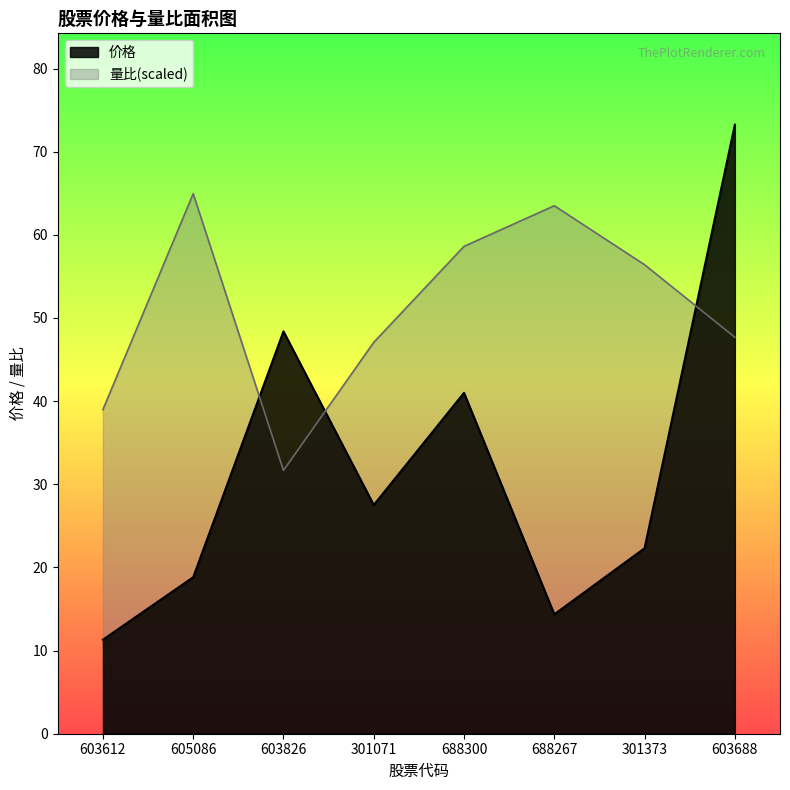

How many data points does each series have?

8